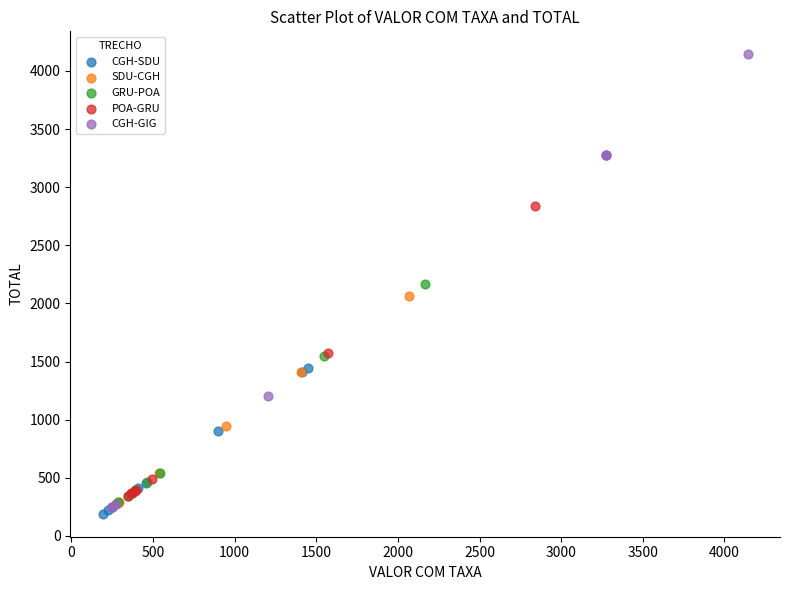

Which series has the largest Y range (max minus min)?

CGH-GIG